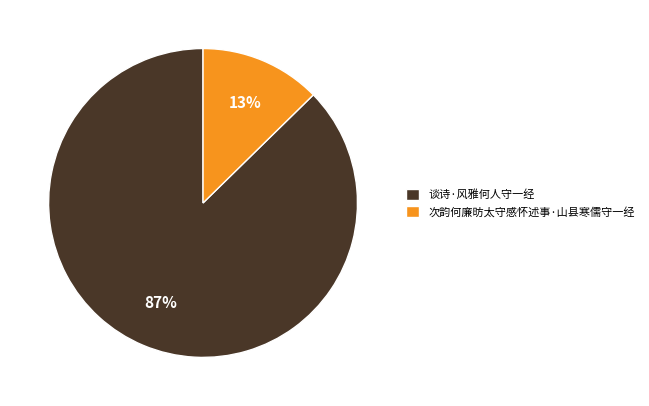

To the nearest percent, what is the average slice percentage?

50%